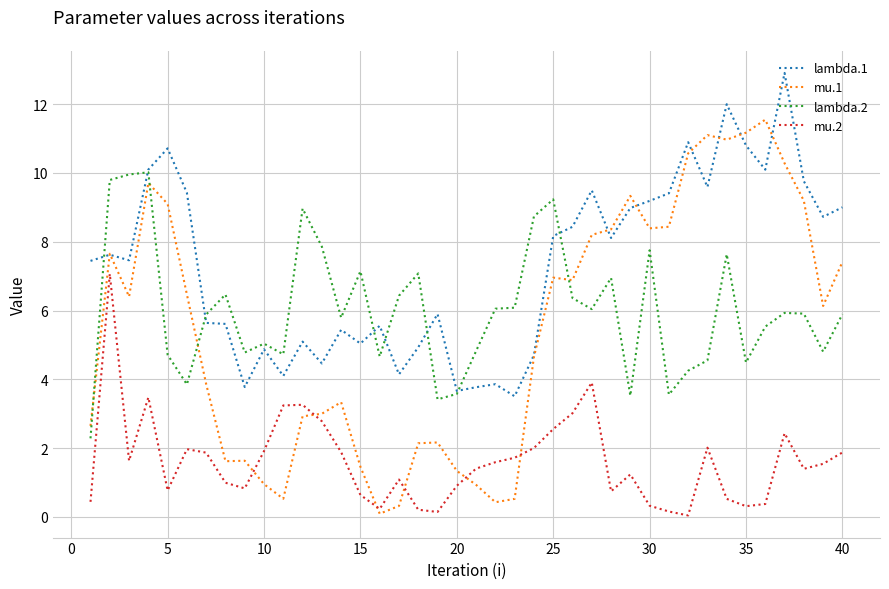

True or false: mu.2 and lambda.1 intersect in this chart.

False